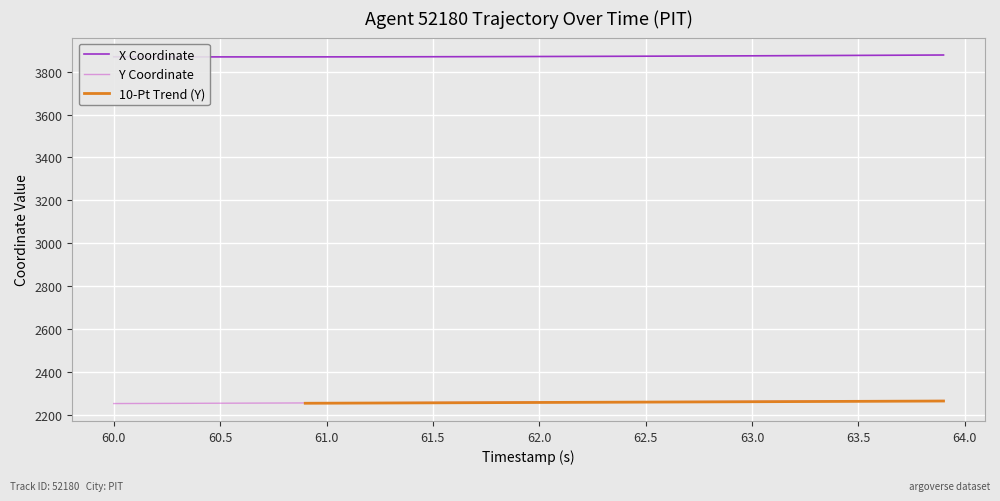

The value of Y Coordinate at 62.0 is 2259.3. True or false?

True